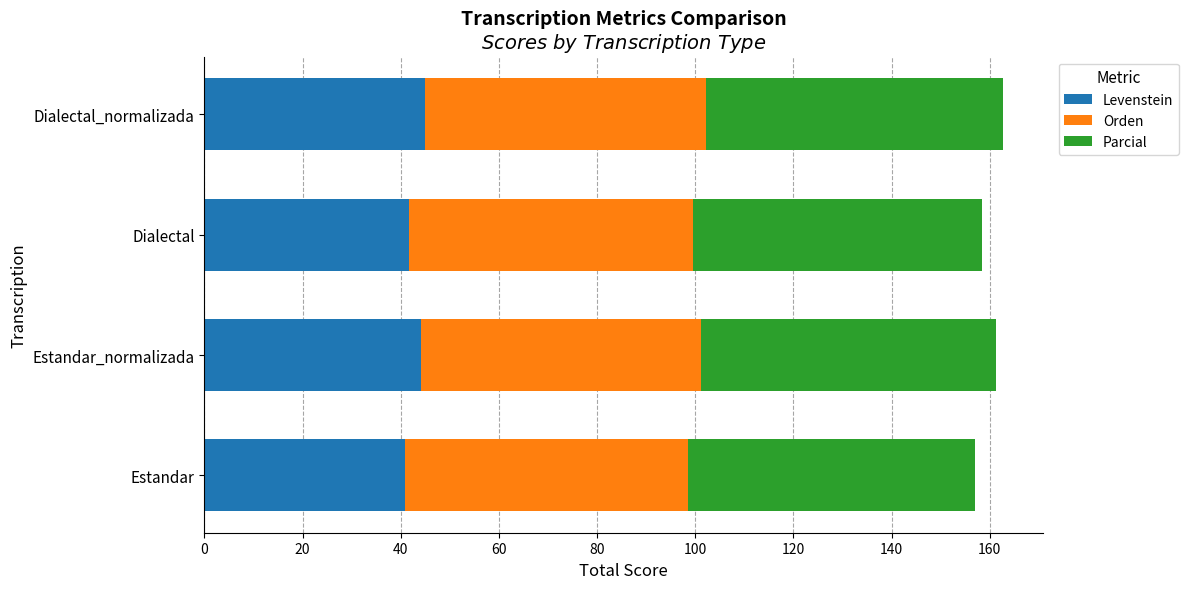

What is the average value of the Levenstein series?

42.9